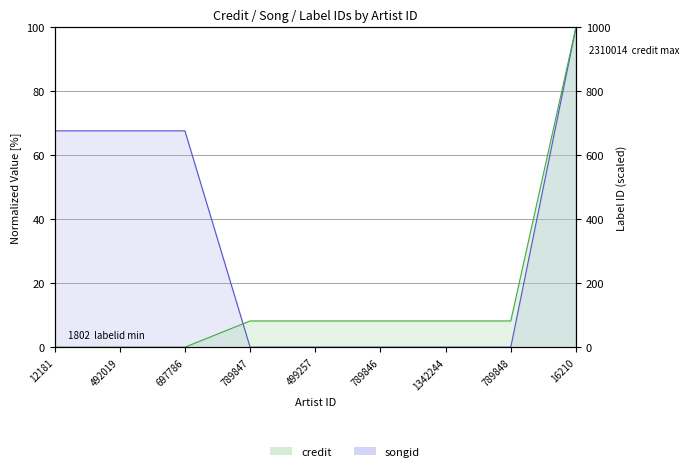

The songid series shows 69.2 at 789846. True or false?

False